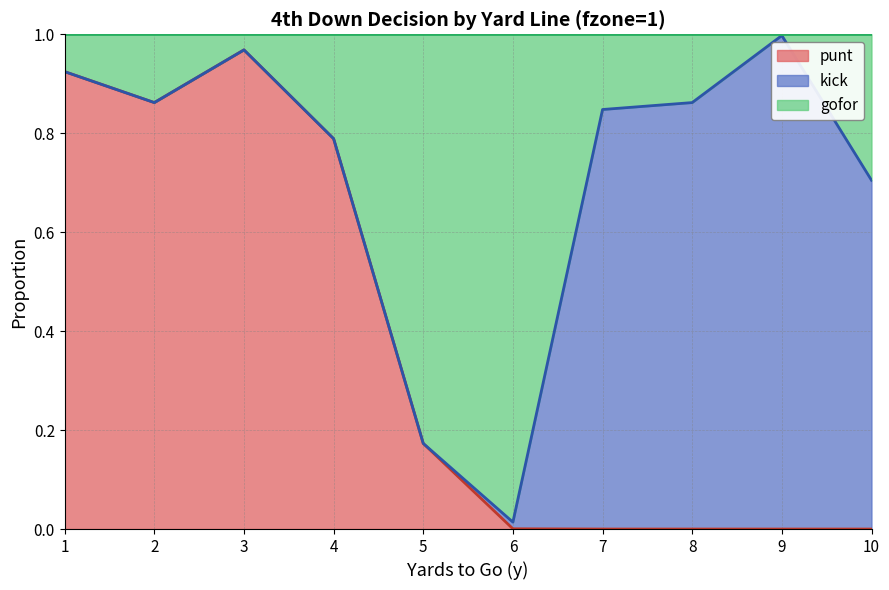

The value of punt at 8 is 0.0. True or false?

True